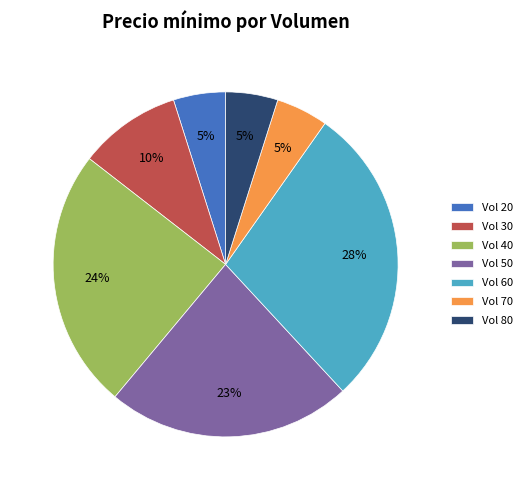

Between Vol 40 and Vol 60, which is larger?

Vol 60